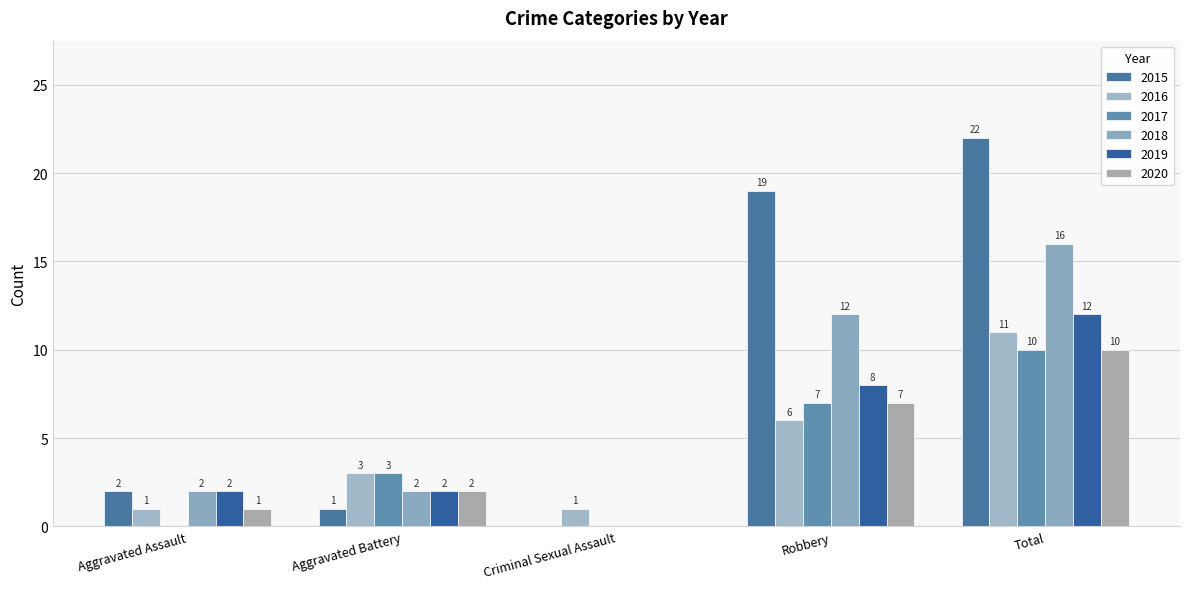

At which category is the sum across all series the highest?

Total